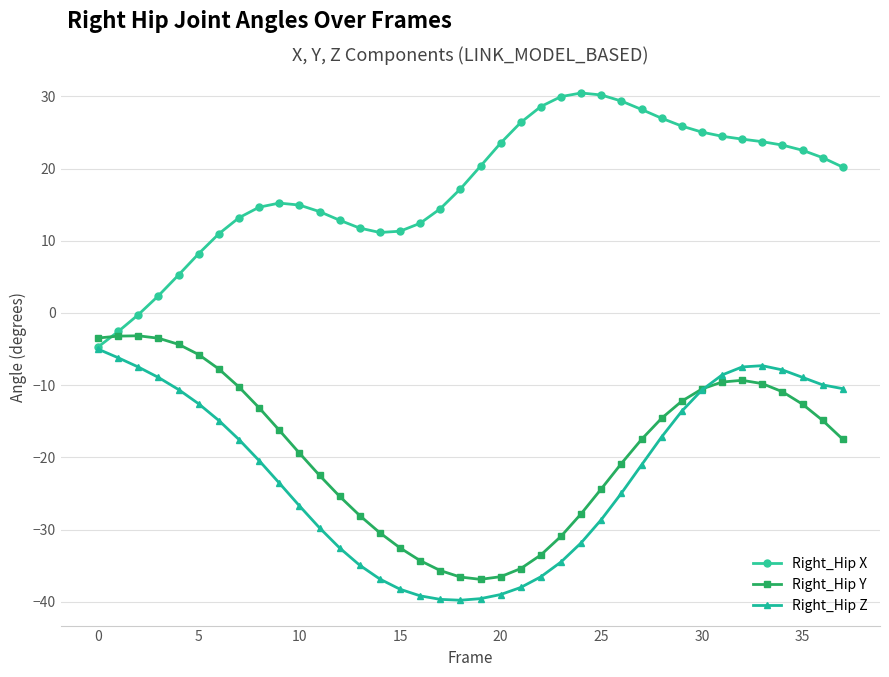

List the series in order of their peak value, highest first.

Right_Hip X, Right_Hip Y, Right_Hip Z